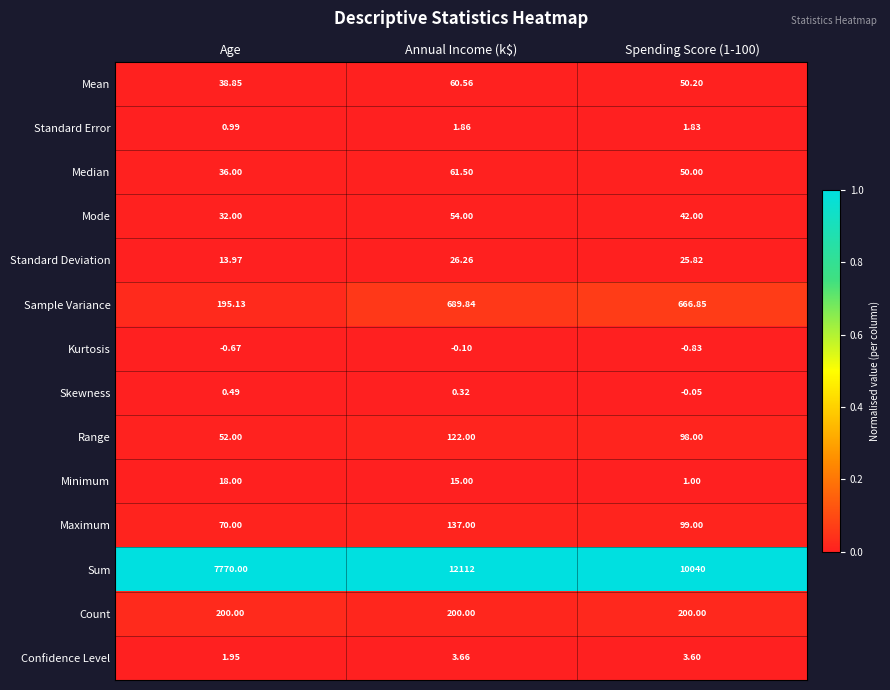

Which series has the largest range (max minus min)?

Sum